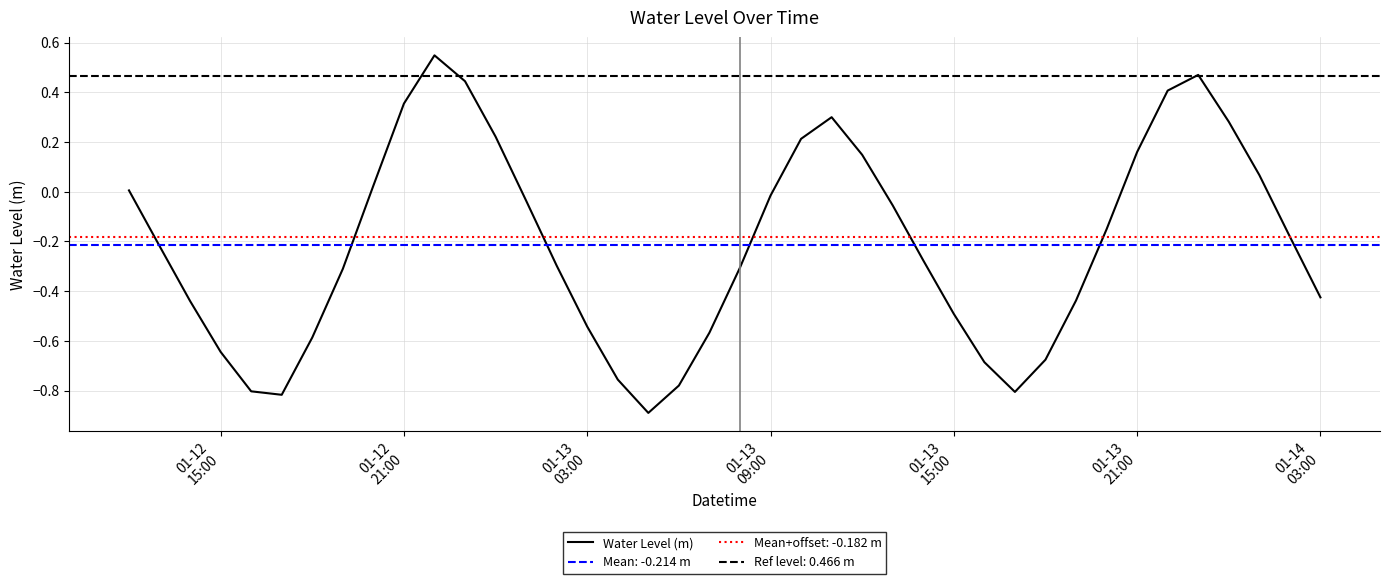

What is the lowest value of the Water Level (m) series?

-0.9